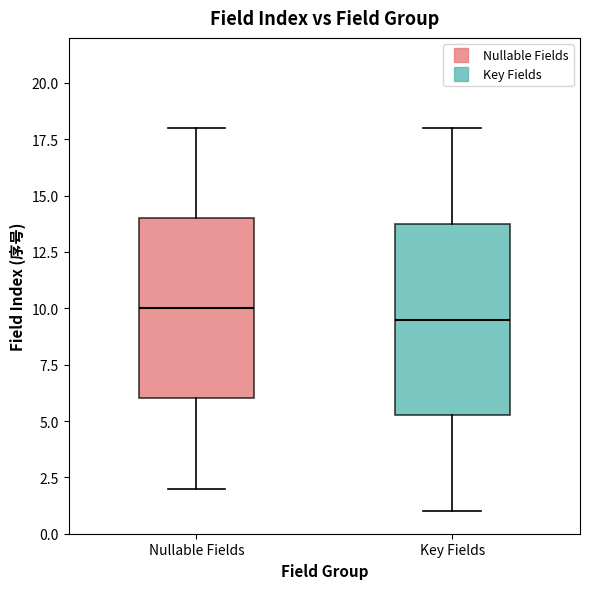

Where is the upper edge of the box for Nullable Fields on the y-axis? The values are not printed on the chart, so give them approximately, as read against the axis.

14.0